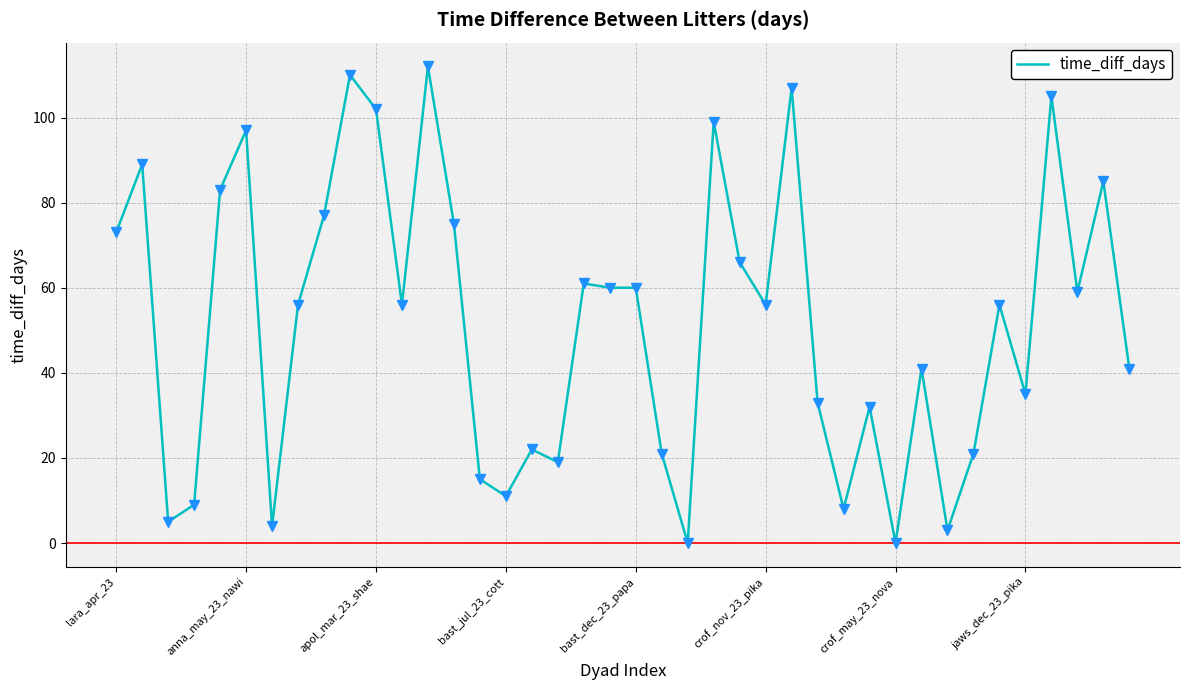

What is the greatest value displayed?

112